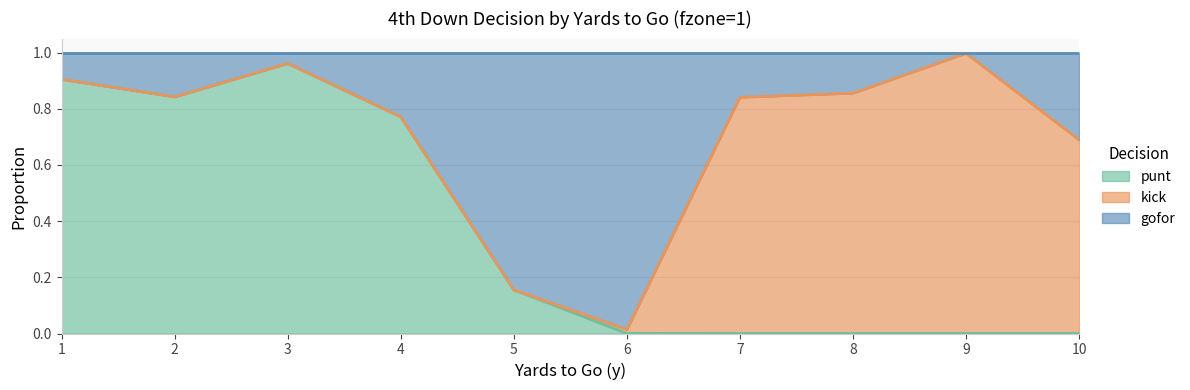

How many lines are shown in the chart?

3